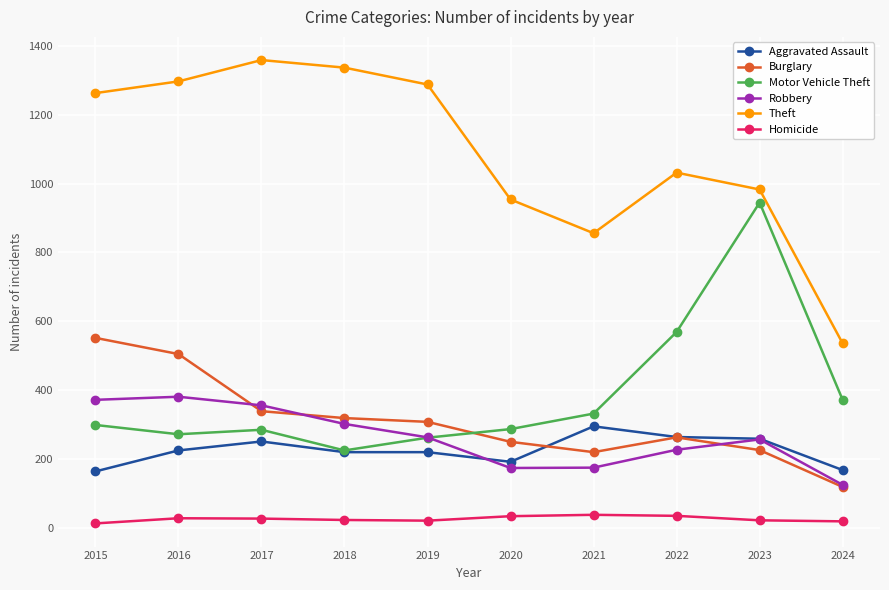

Where is Motor Vehicle Theft nearest to the value 585?

2022